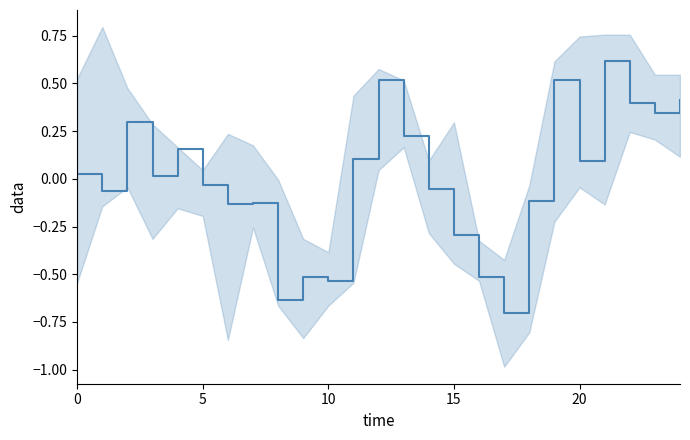

The chart shows a value of 0.2 at 11. True or false?

False